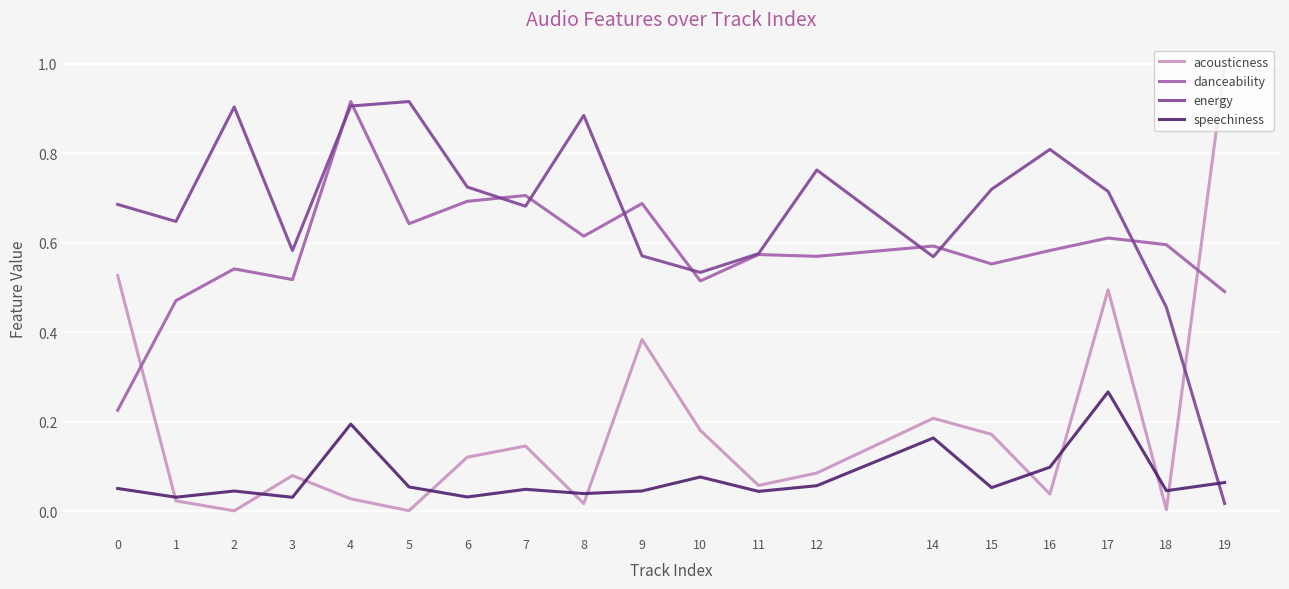

Which series has the widest spread of values?

acousticness